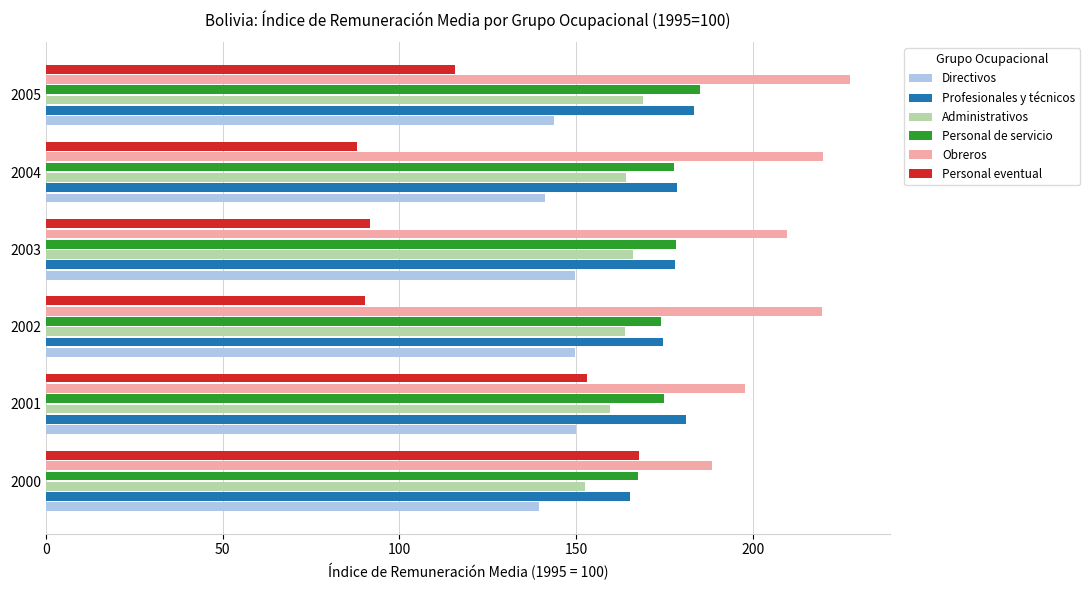

What value does the Directivos series have at 2003?

149.8